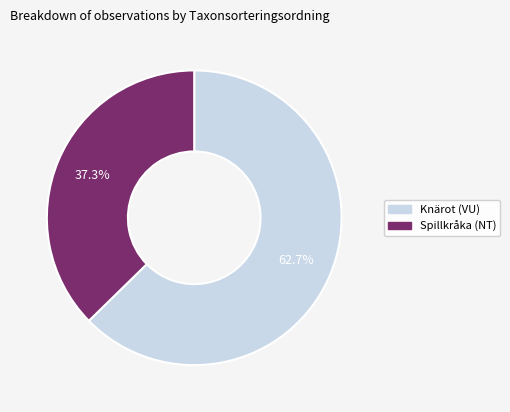

How much of the chart is everything except Knärot (VU)?

37.3%